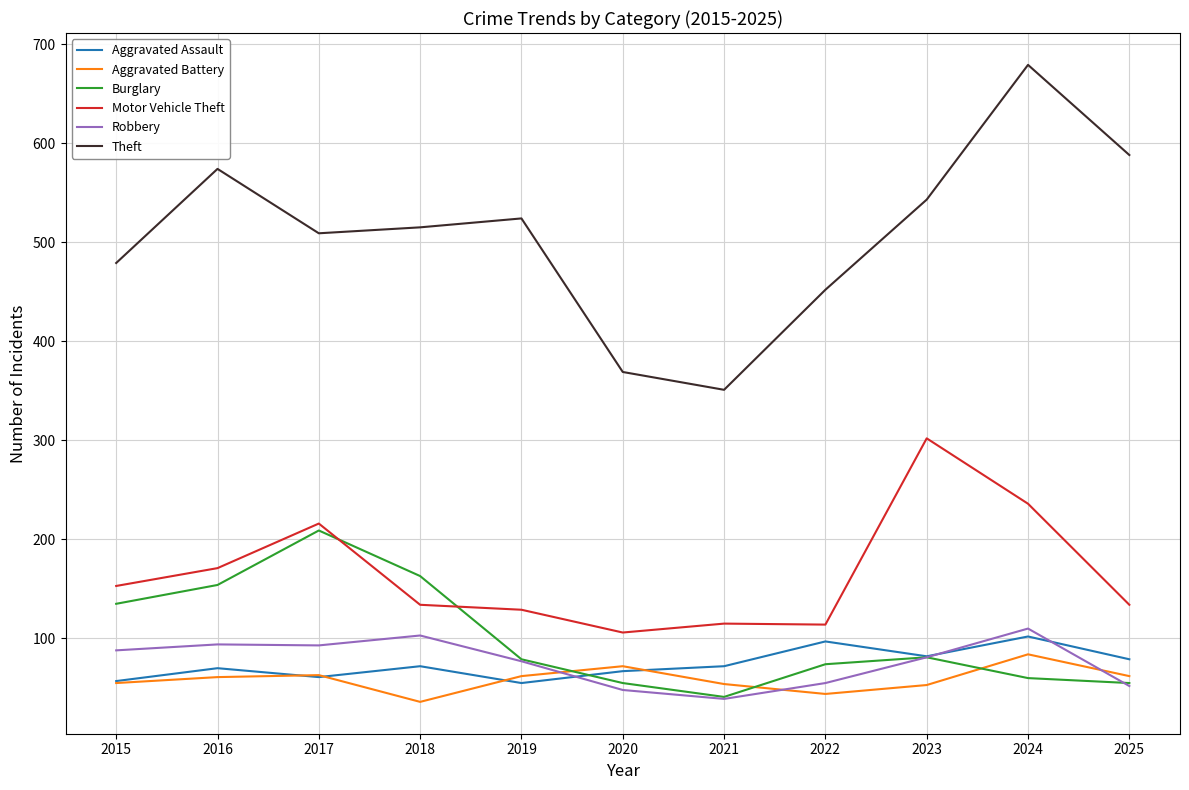

Is the value of Aggravated Assault at 2023 greater than the value of Burglary at 2021?

Yes